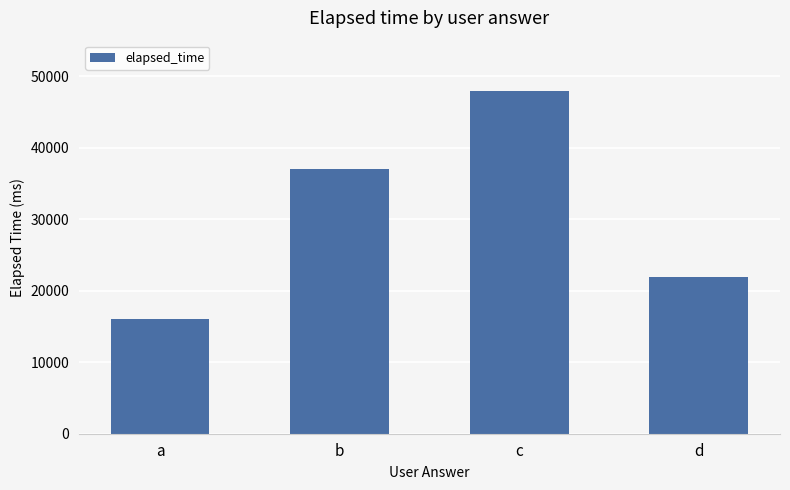

At which category does the chart reach its peak across all series?

c